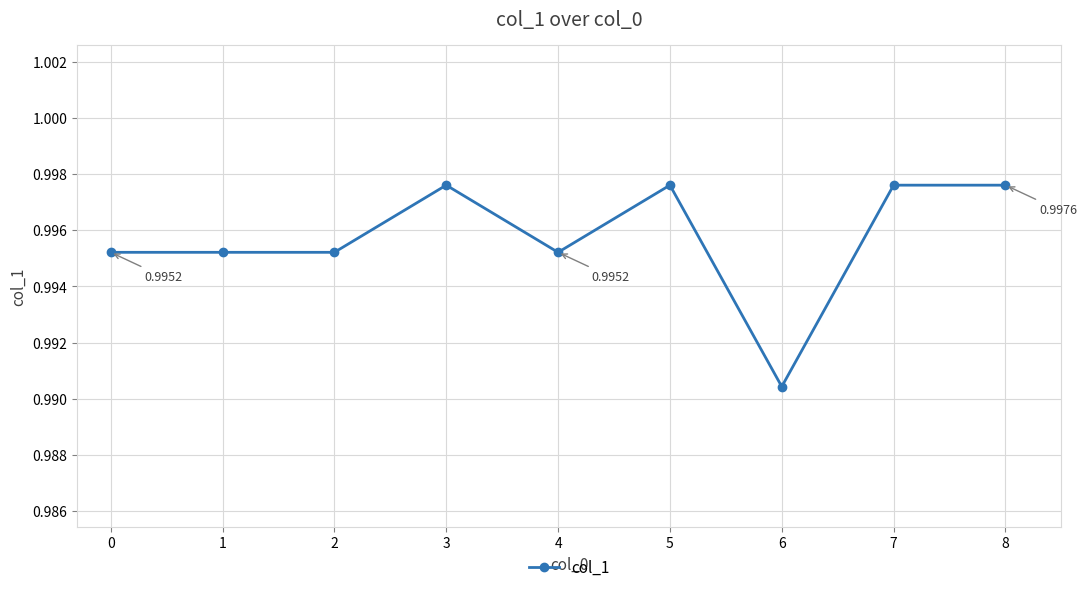

True or false: the data shows 0.6 at 4.

False